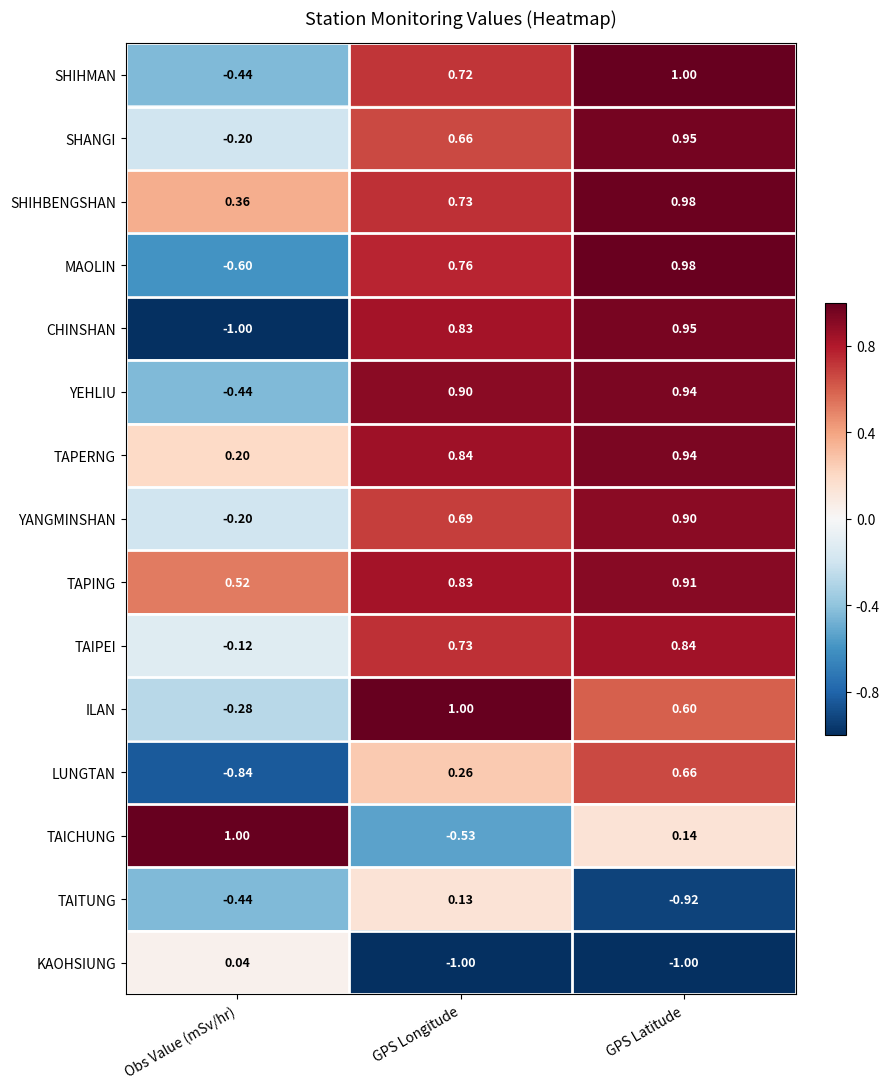

Which series has the largest range (max minus min)?

CHINSHAN